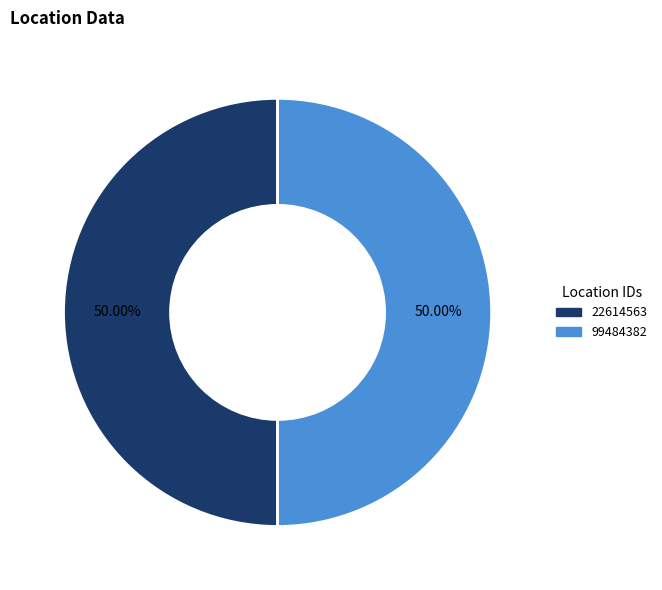

To the nearest percent, what percentage of the pie is 99484382?

50%